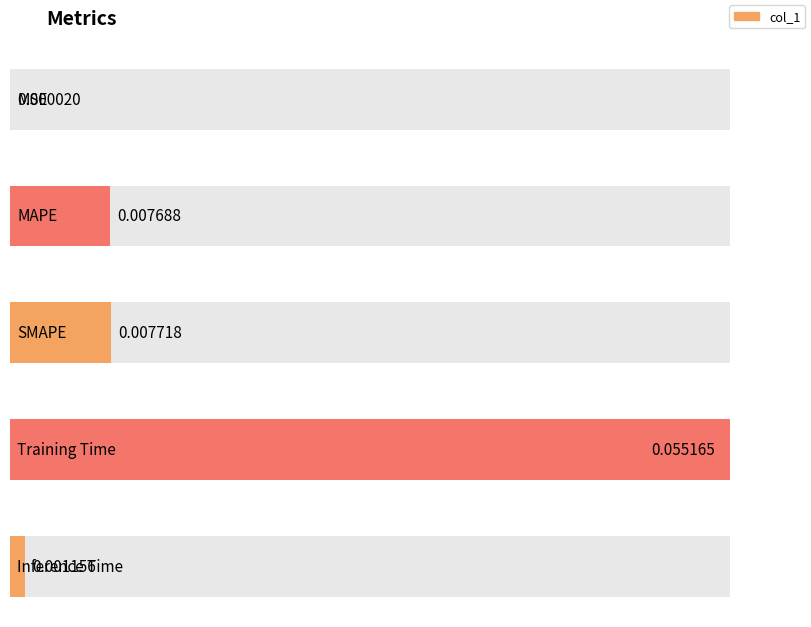

True or false: the data shows 0.1 at Training Time.

True